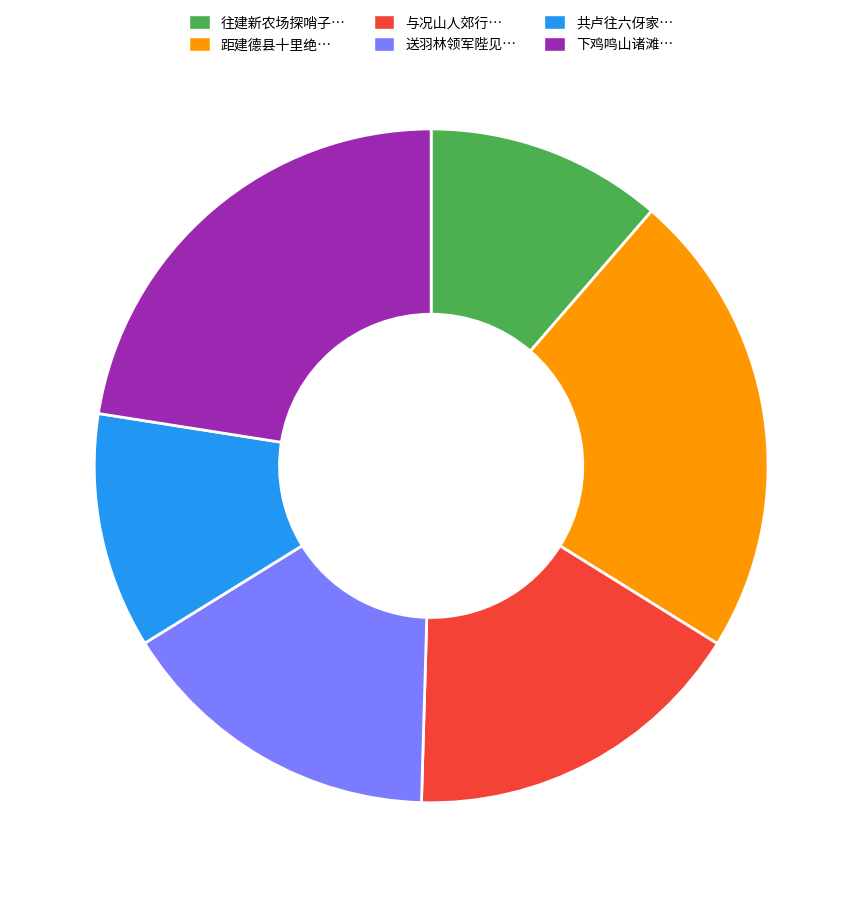

Is there a majority slice in this chart?

No